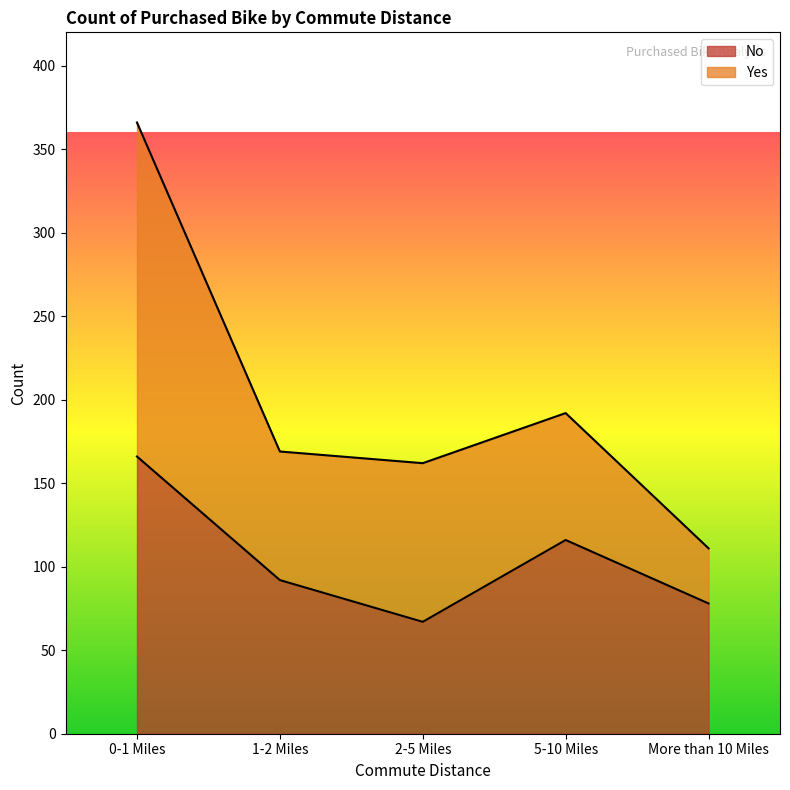

The value at 2-5 Miles is 67. True or false?

True